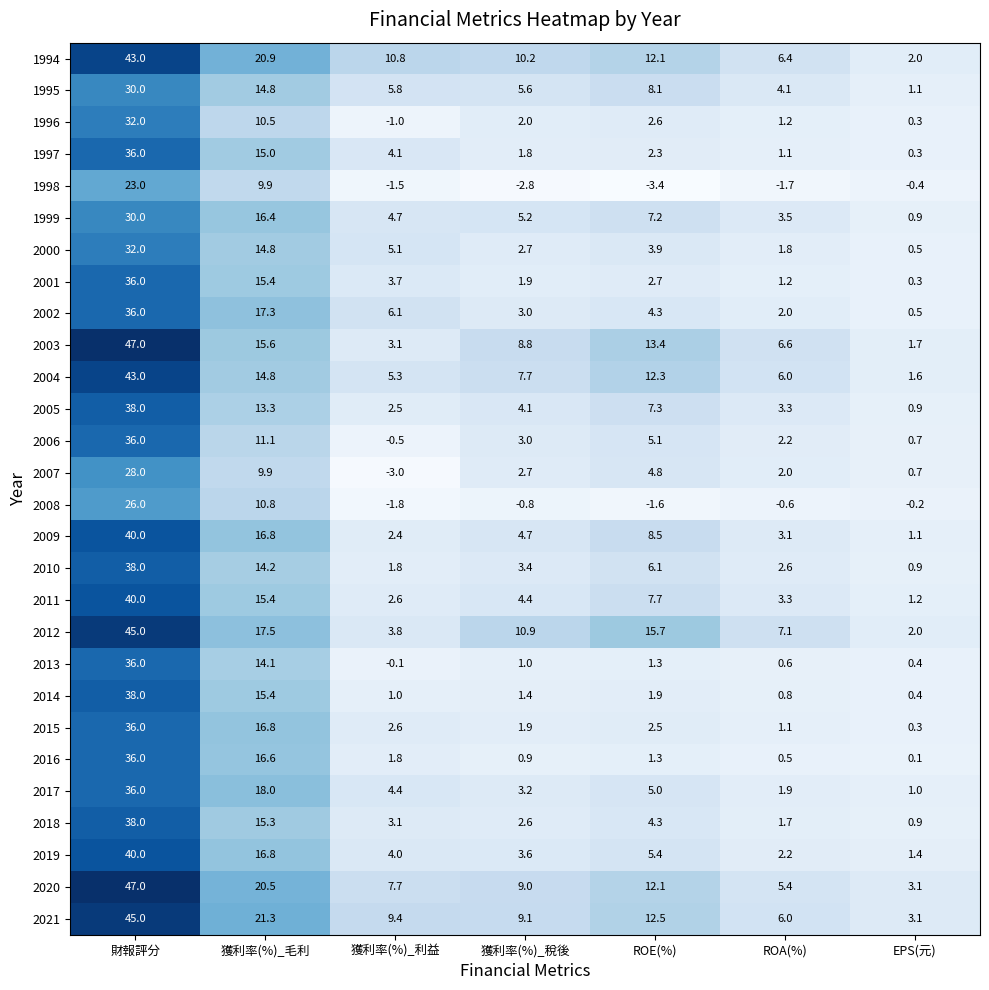

At which category does the chart reach its minimum across all series?

ROE(%)